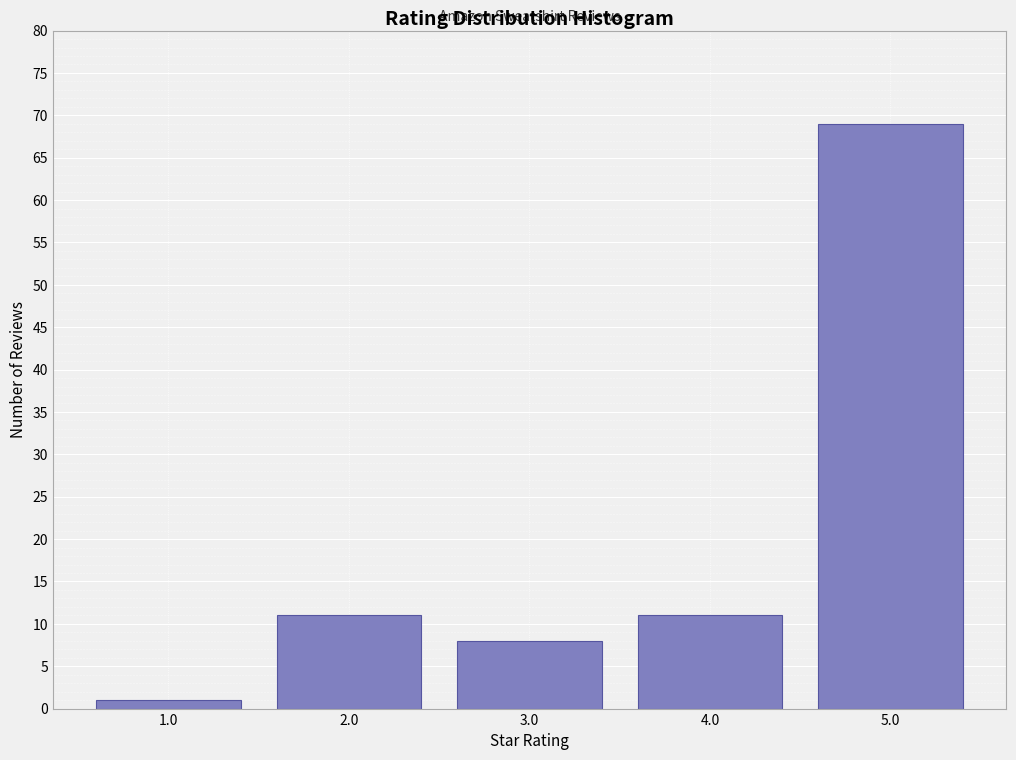

Reading right to left, transcribe all the data shown in this chart.

5.0=69	4.0=11	3.0=8	2.0=11	1.0=1